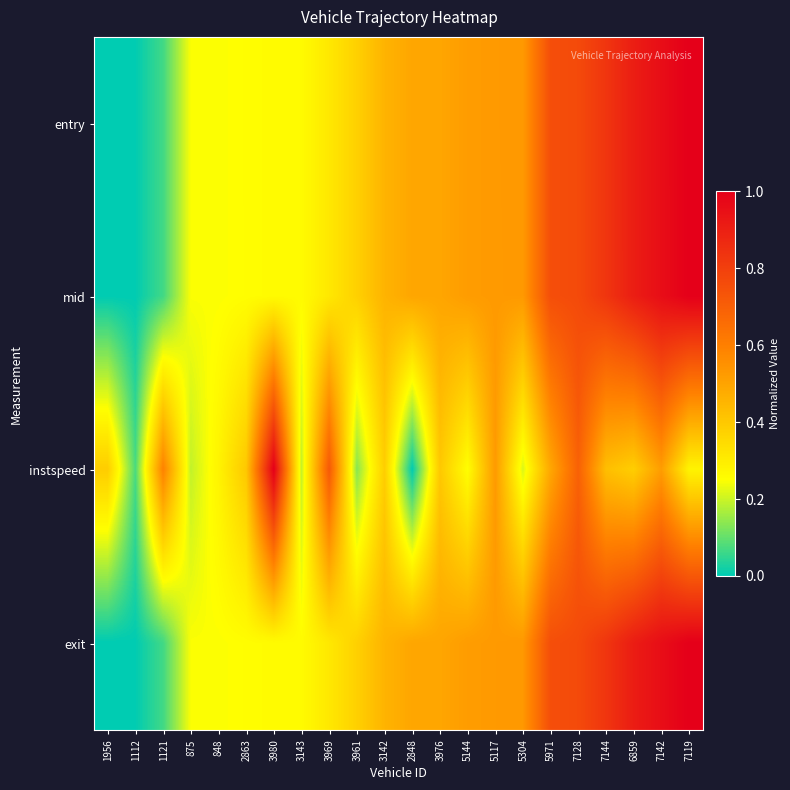

What is the total value across all series at 3143?

1.0